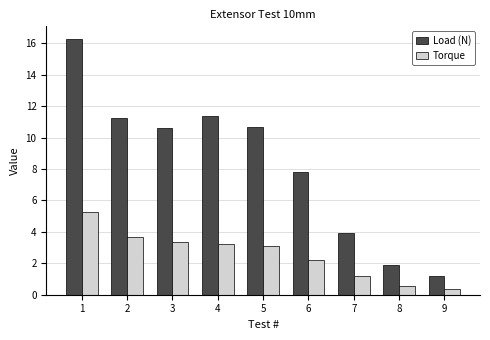

At which label is Load (N) closest to 8?

6